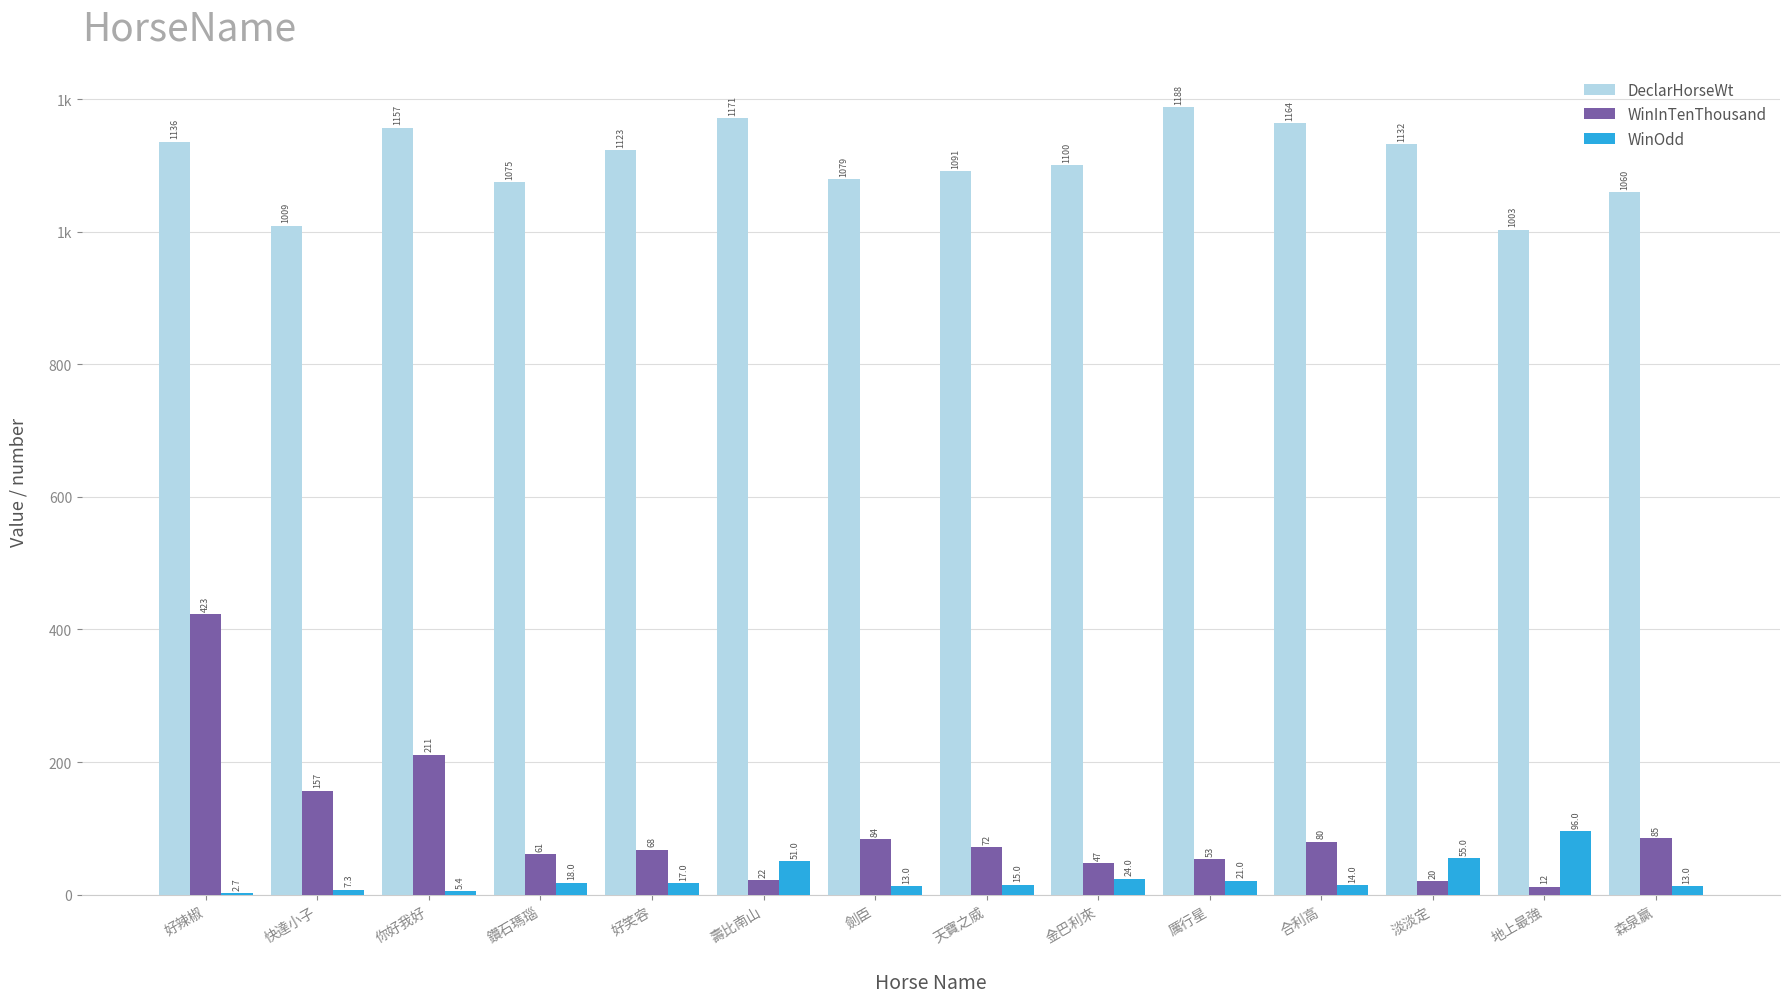

What is the sum of the DeclarHorseWt values at 劍臣 and 鑽石瑪瑙?

2154.0